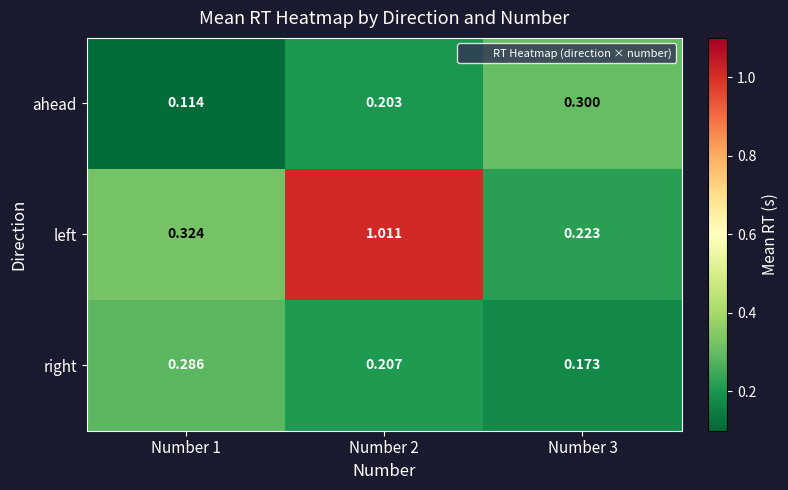

Between Number 2 and Number 3, which series saw the biggest shift?

left